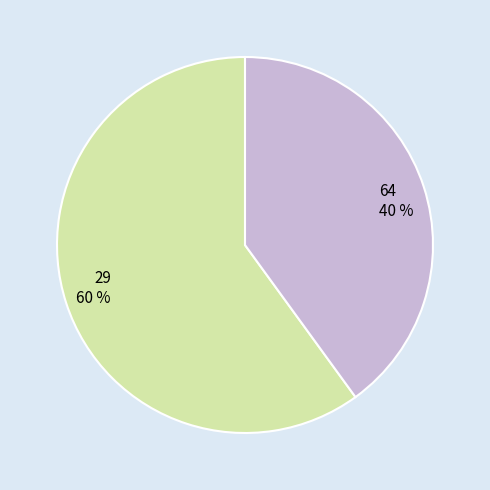

To the nearest percent, what is the difference between the largest and smallest slice percentages?

20%